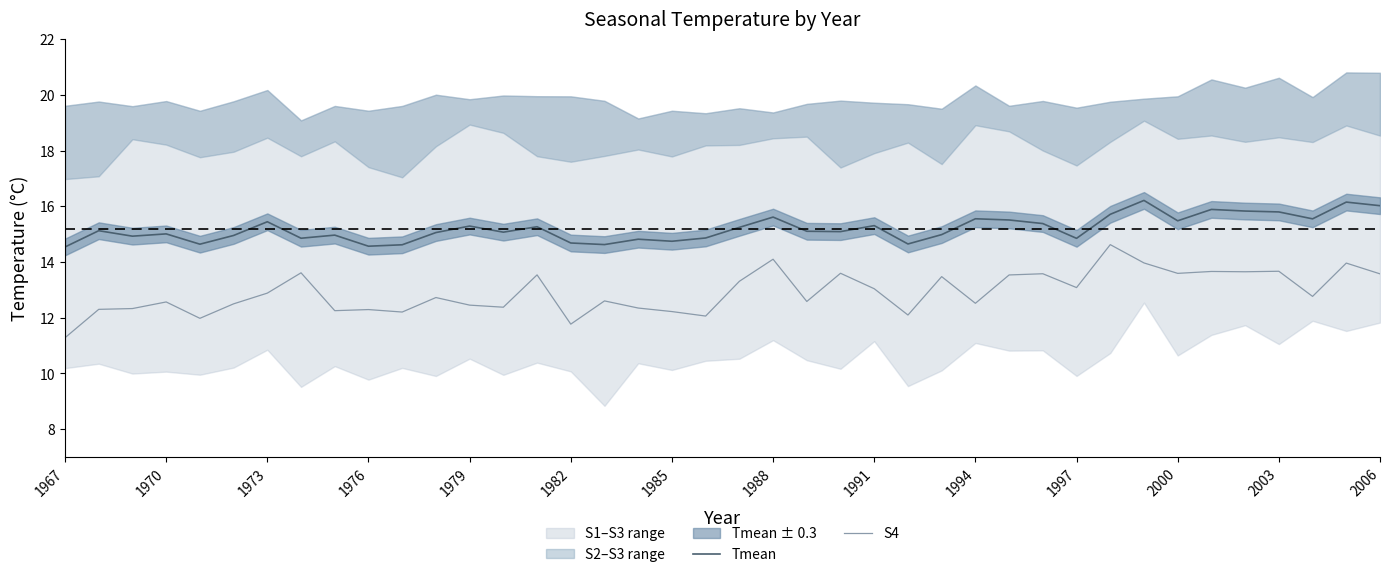

How many interior local peaks does the Tmean series have?

13